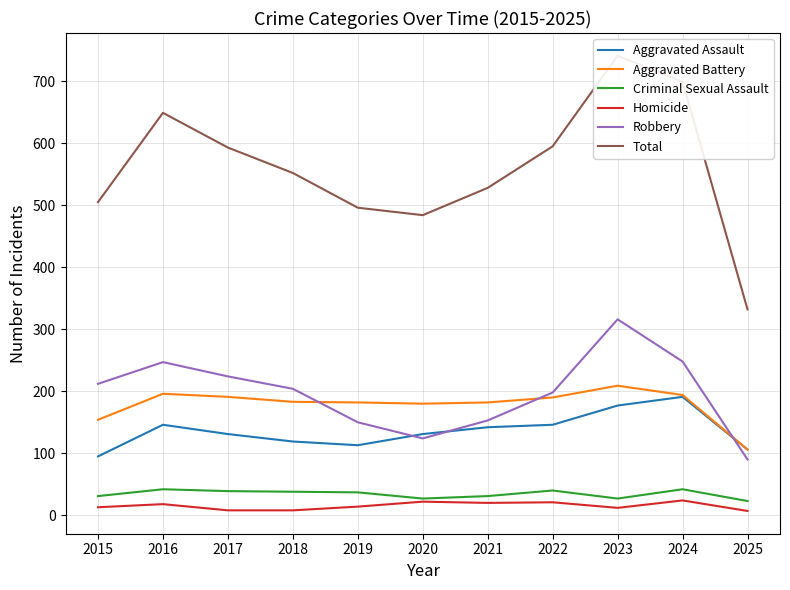

What is the spread (max minus min) of values at 2016?

631